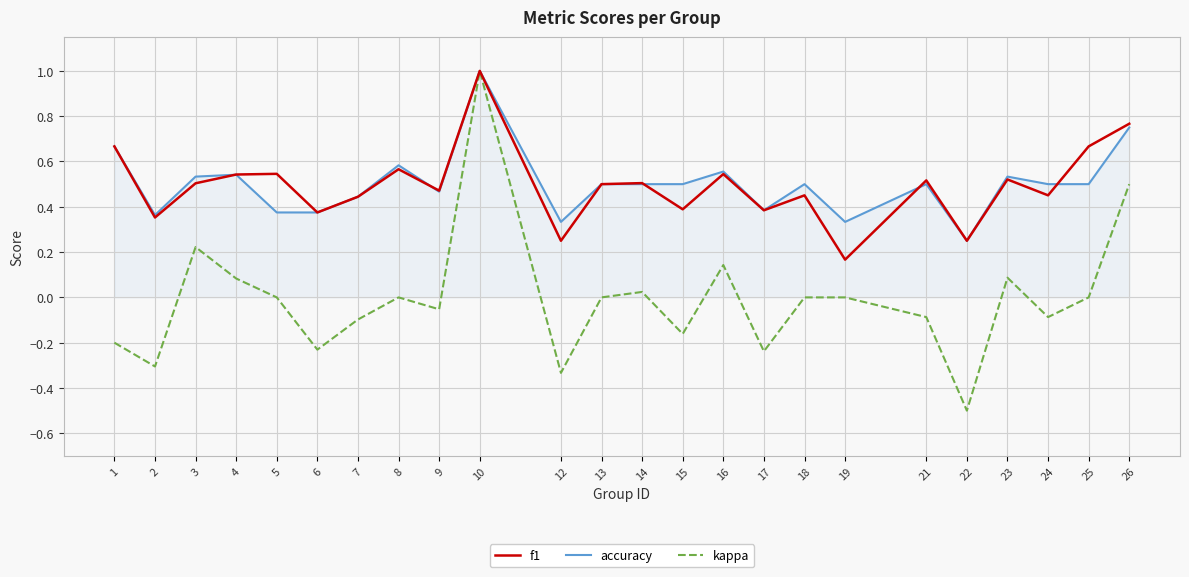

Is the value of accuracy at 8 greater than the value of f1 at 9?

Yes